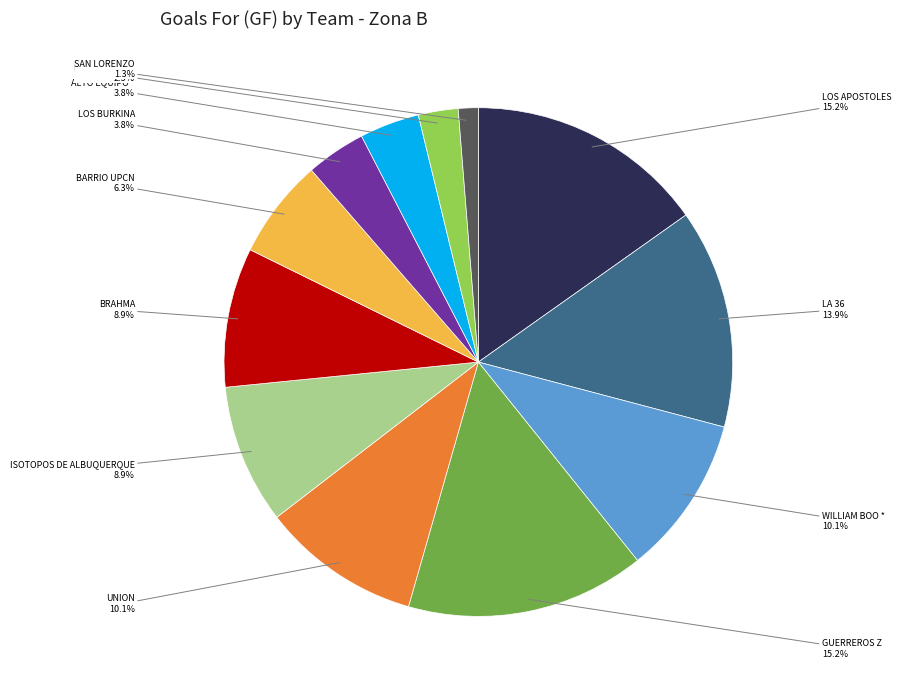

Which category has the smallest portion of the pie?

SAN LORENZO